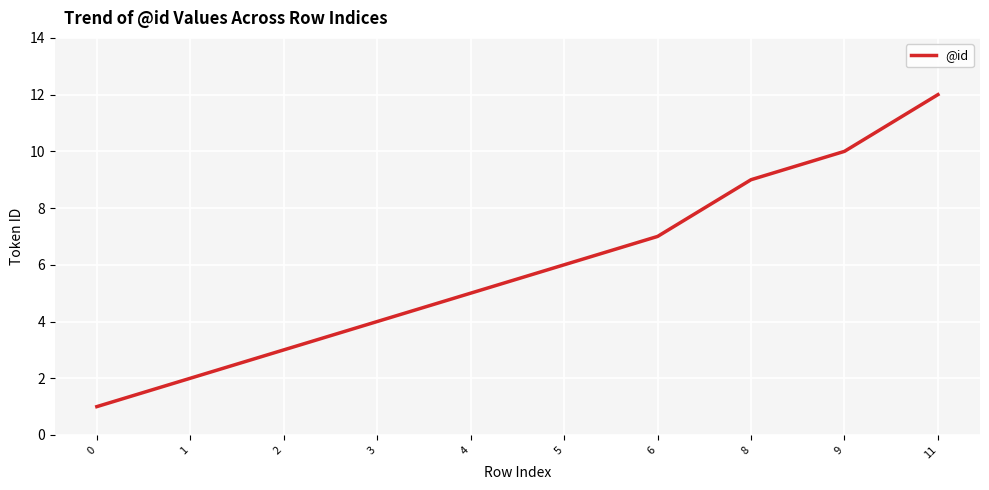

List the labels in order of value, smallest first.

0, 1, 2, 3, 4, 5, 6, 8, 9, 11